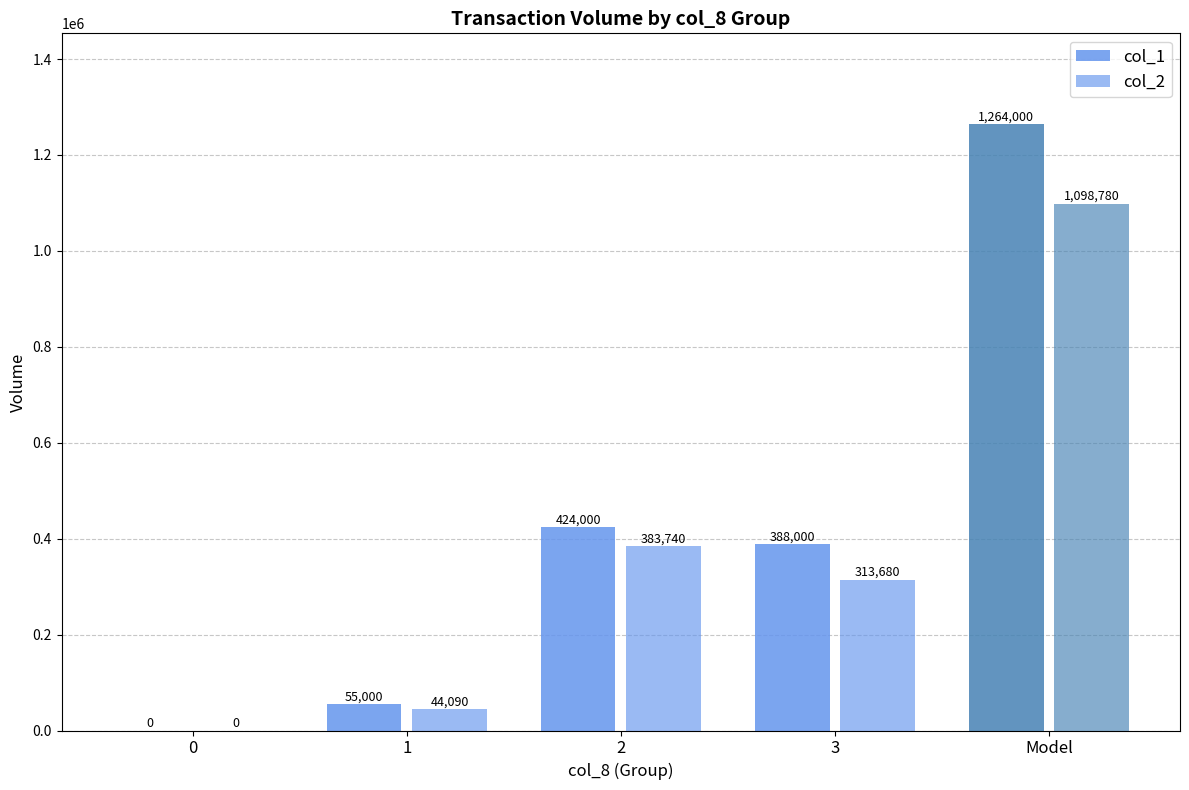

Are the bars grouped side by side (vs. stacked)?

Yes